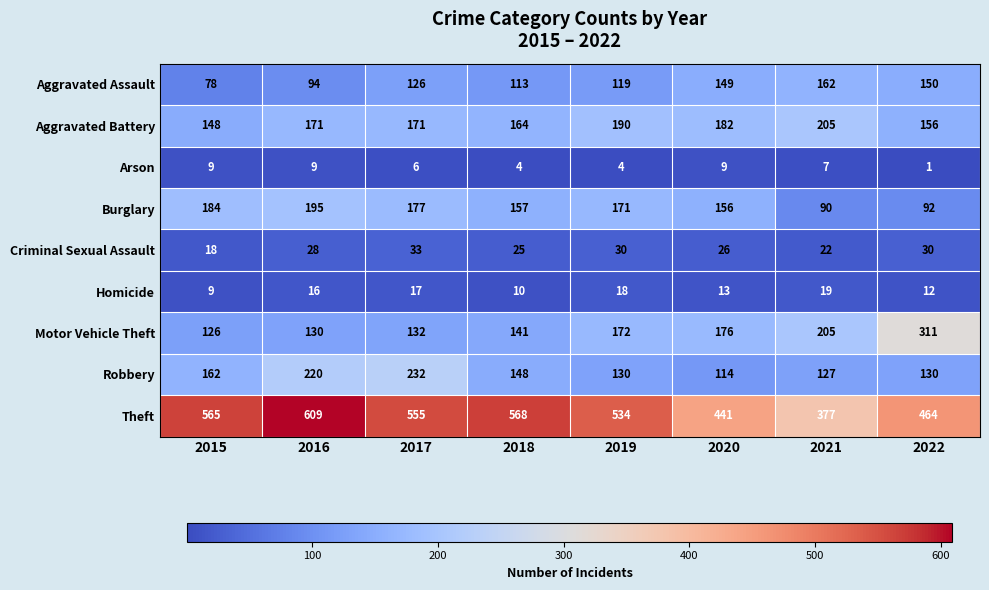

Count the number of data series in this chart.

9